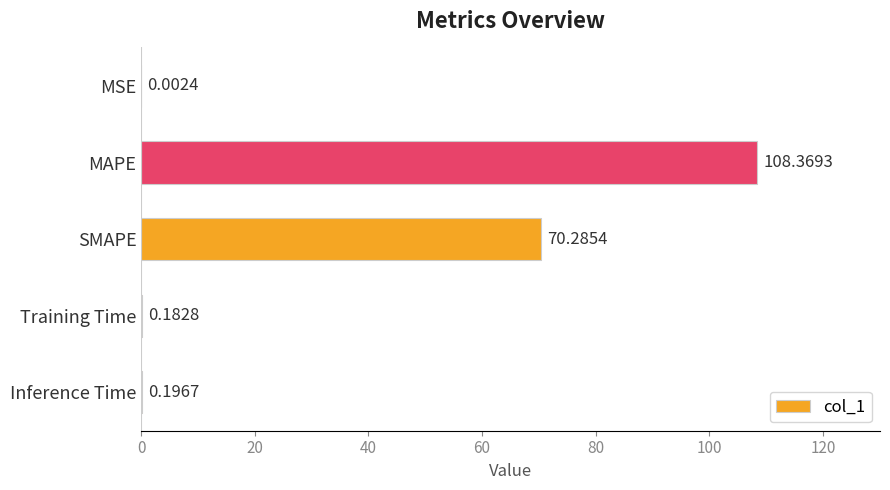

At which category does the chart reach its peak across all series?

MAPE